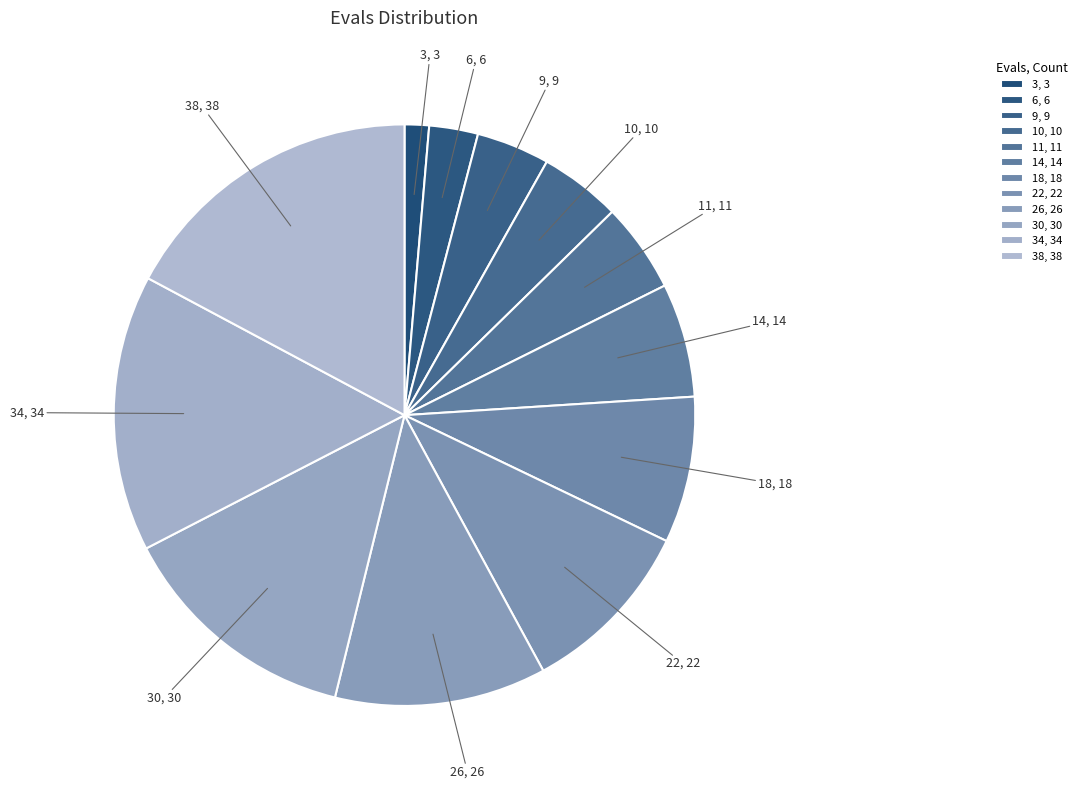

Does 11 represent more than half of the total?

No